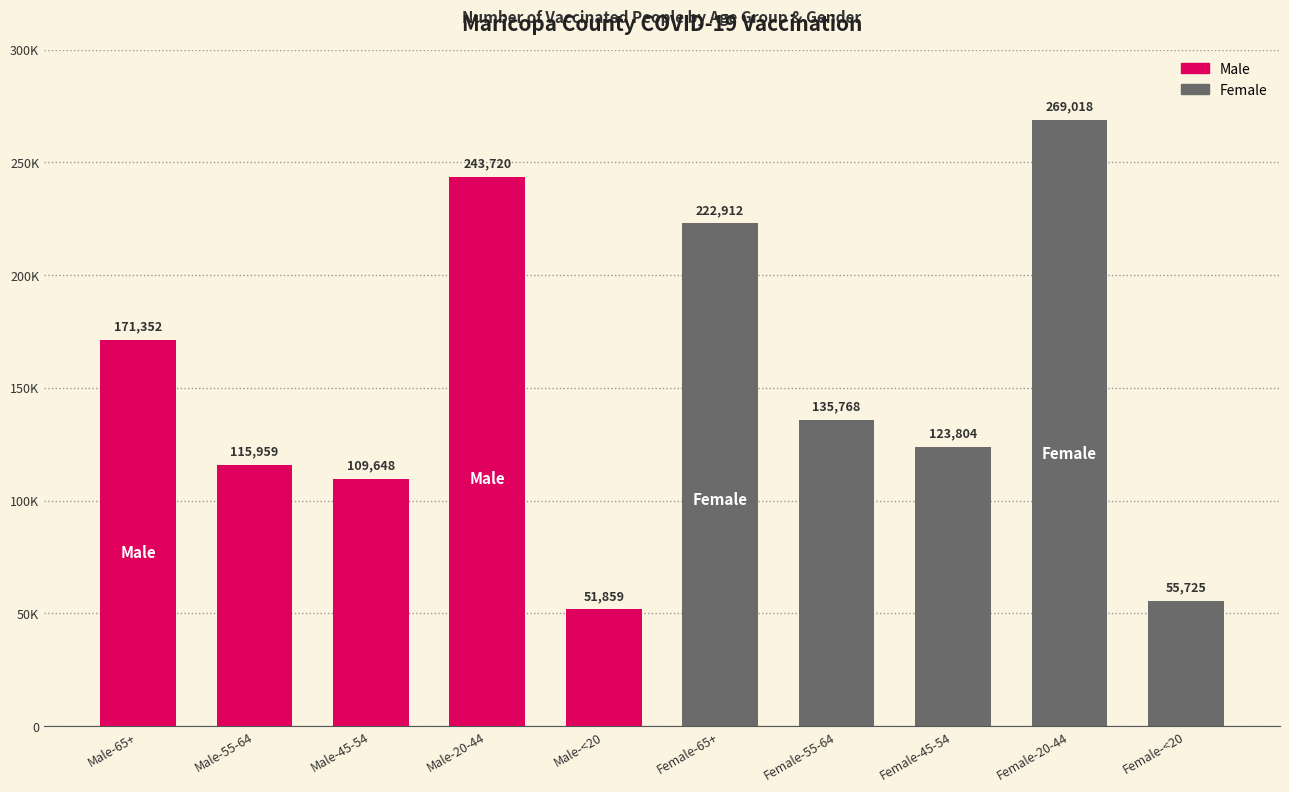

What is the change in value from Female-65+ to Female-55-64?

-87144